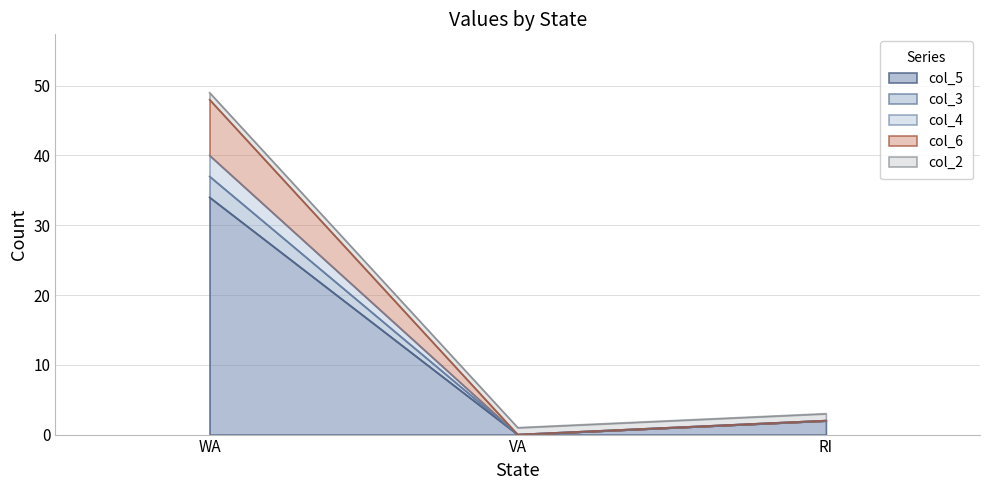

Read the col_3 value at RI.

2